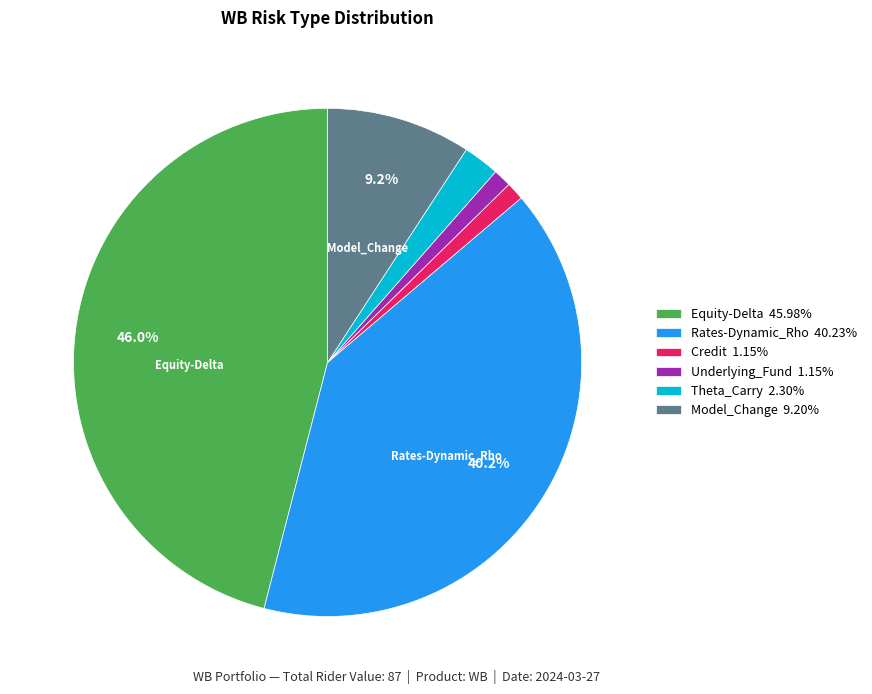

Is there any slice that represents more than half of the pie?

No